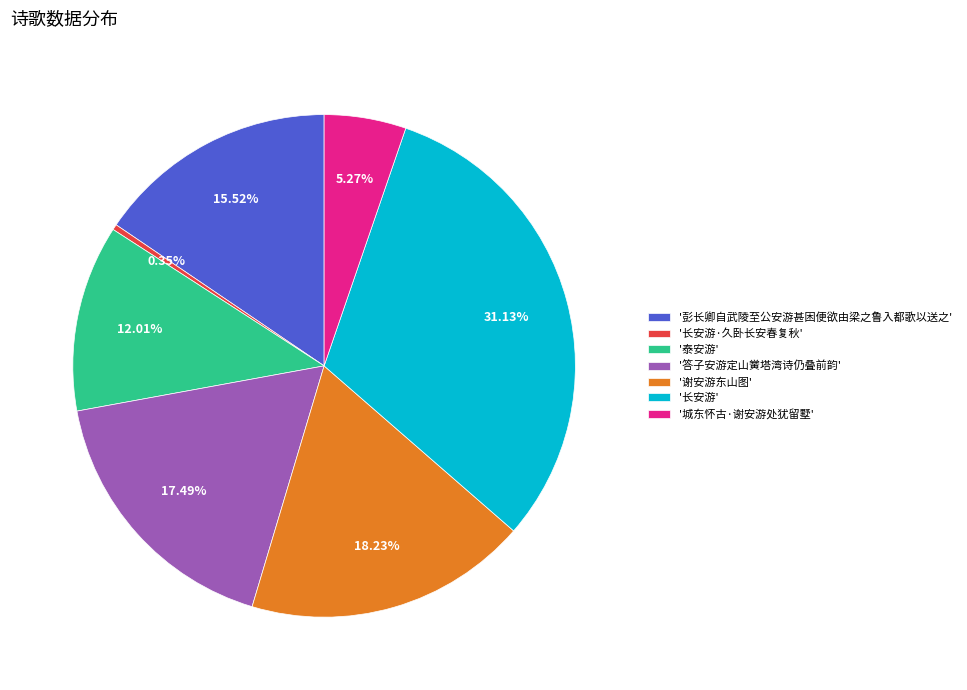

Is '谢安游东山图' the majority of the pie?

No